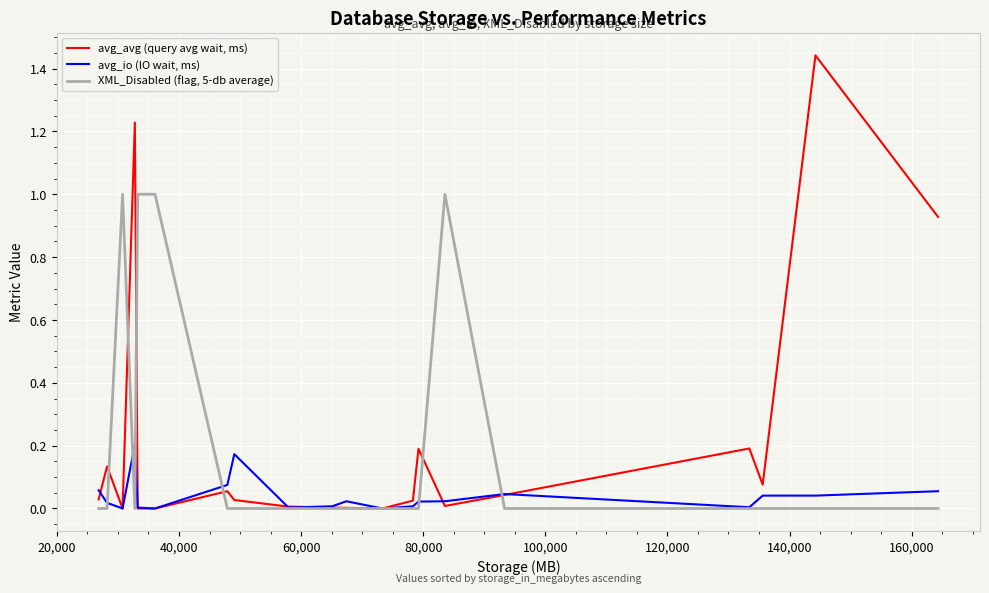

Which series has the largest range (max minus min)?

avg_avg (query avg wait, ms)